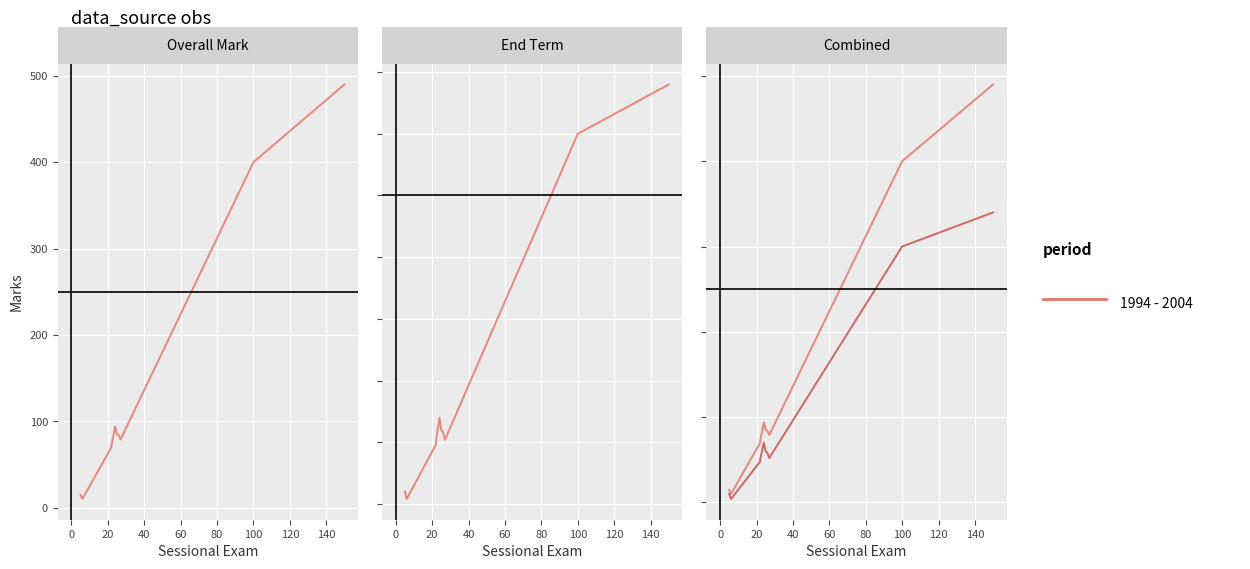

How many interior local peaks (higher than both neighbors) does the data have?

1